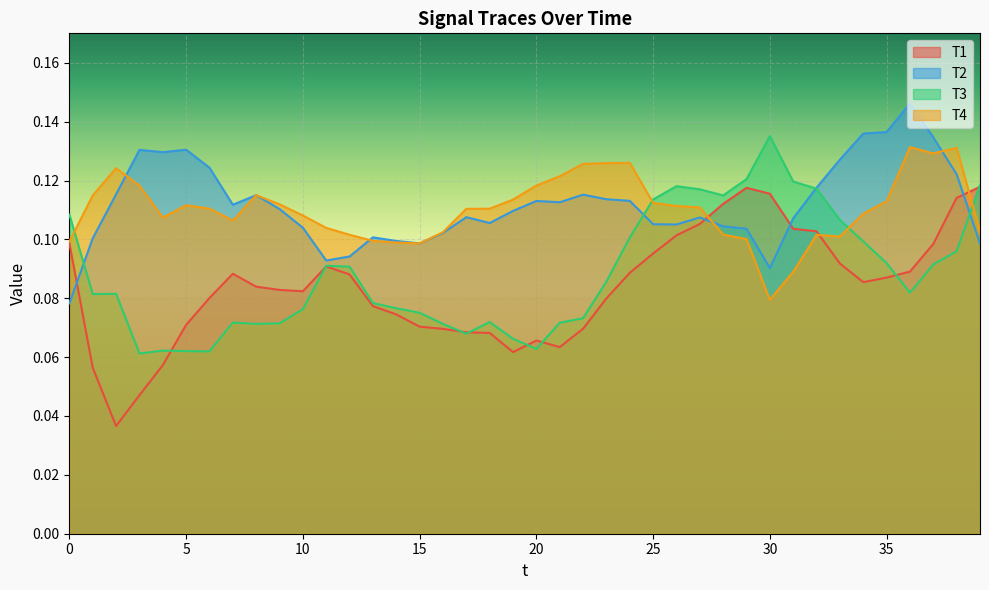

Which series changed the most between 7 and 11?

T3